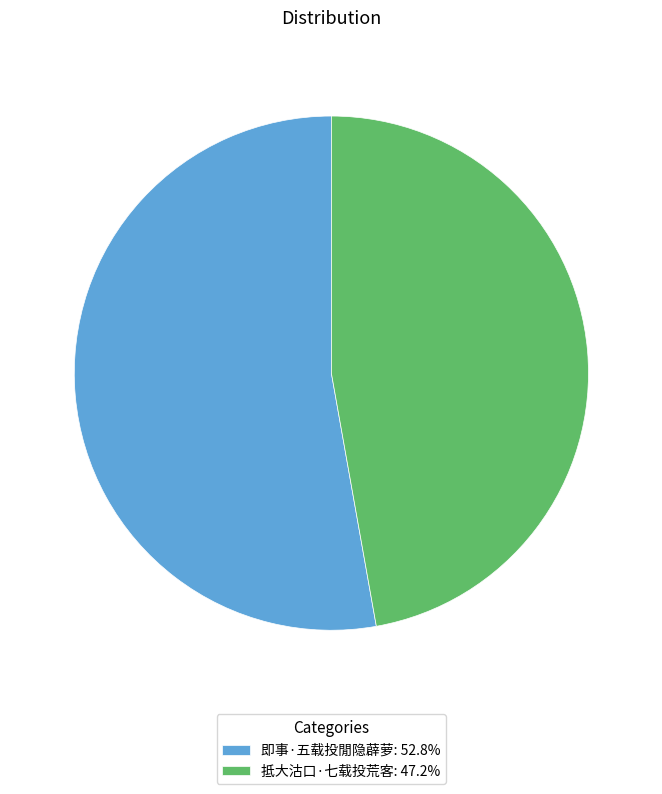

Do 即事·五载投閒隐薜萝 and 抵大沽口·七载投荒客 together represent more than half of the pie?

Yes